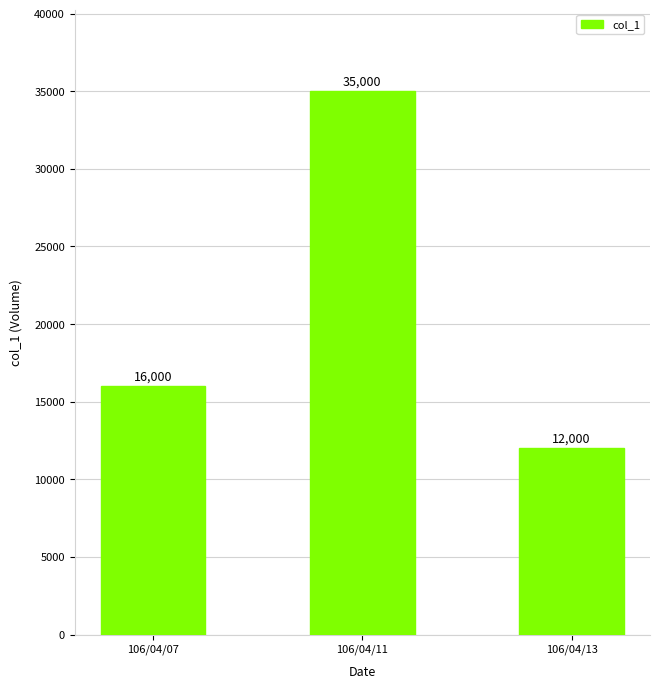

Reading left to right, extract all data points from this chart.

16000	35000	12000